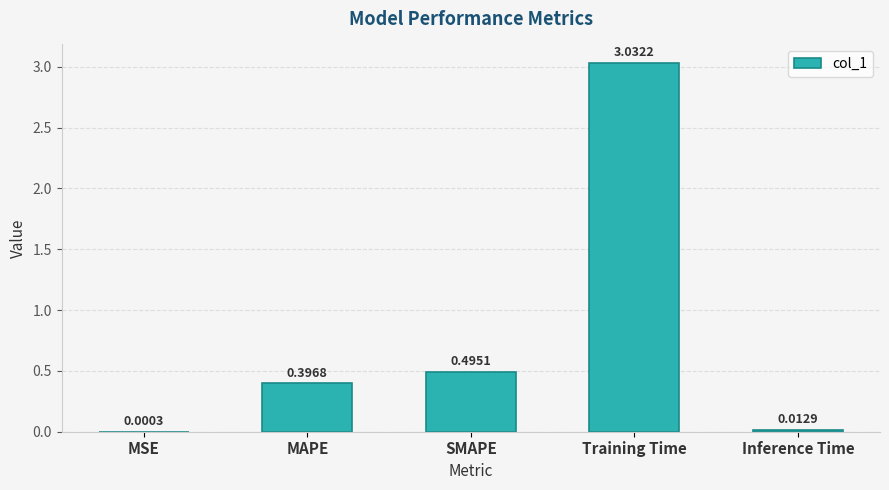

At which category does the chart reach its peak across all series?

Training Time